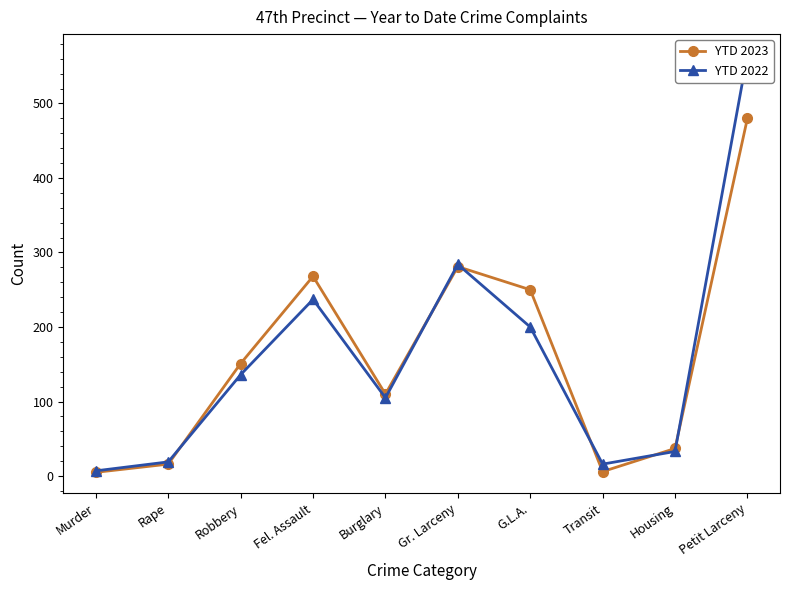

What position from the left is Burglary?

5